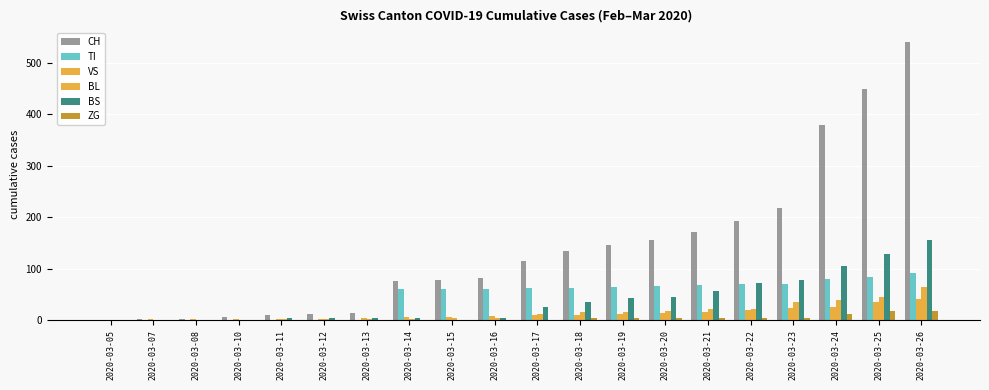

What is the sum of all CH values?

2787